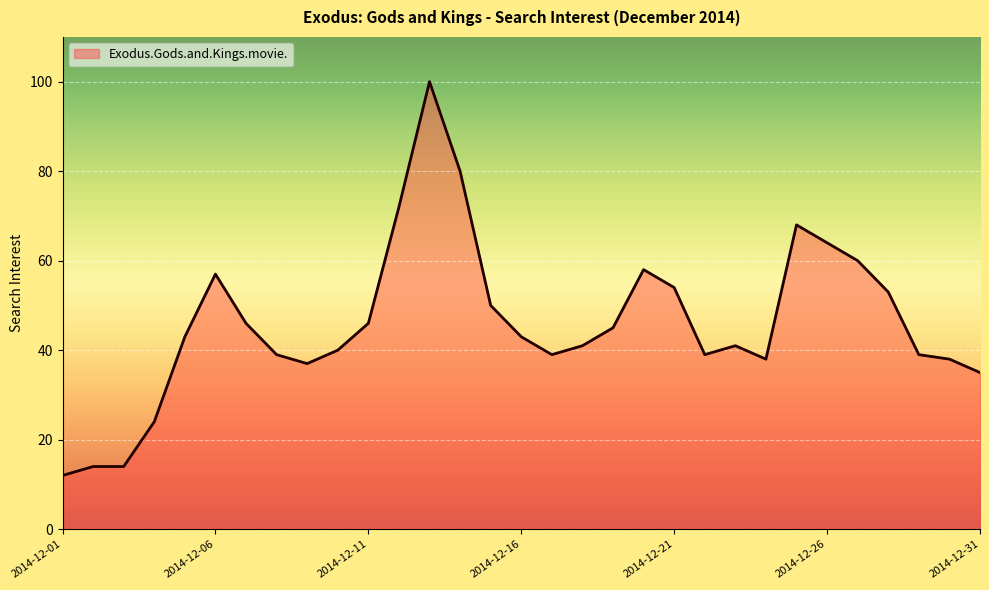

What is the smallest value displayed?

12